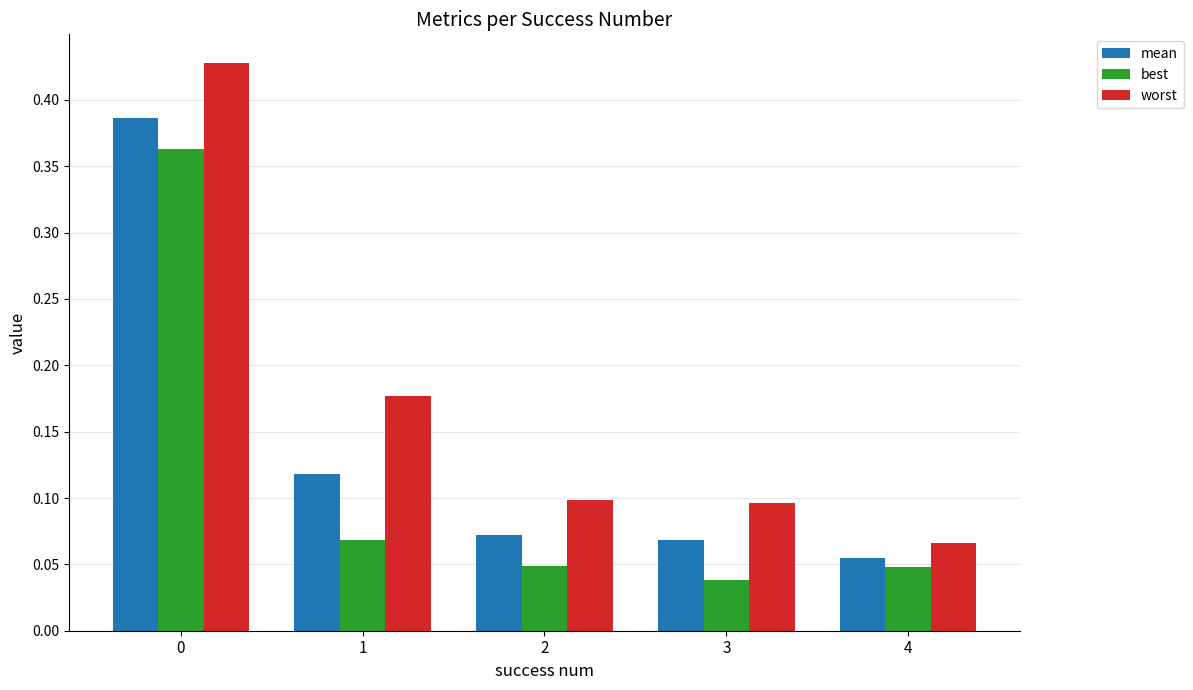

List the series in order of their peak value, lowest first.

best, mean, worst